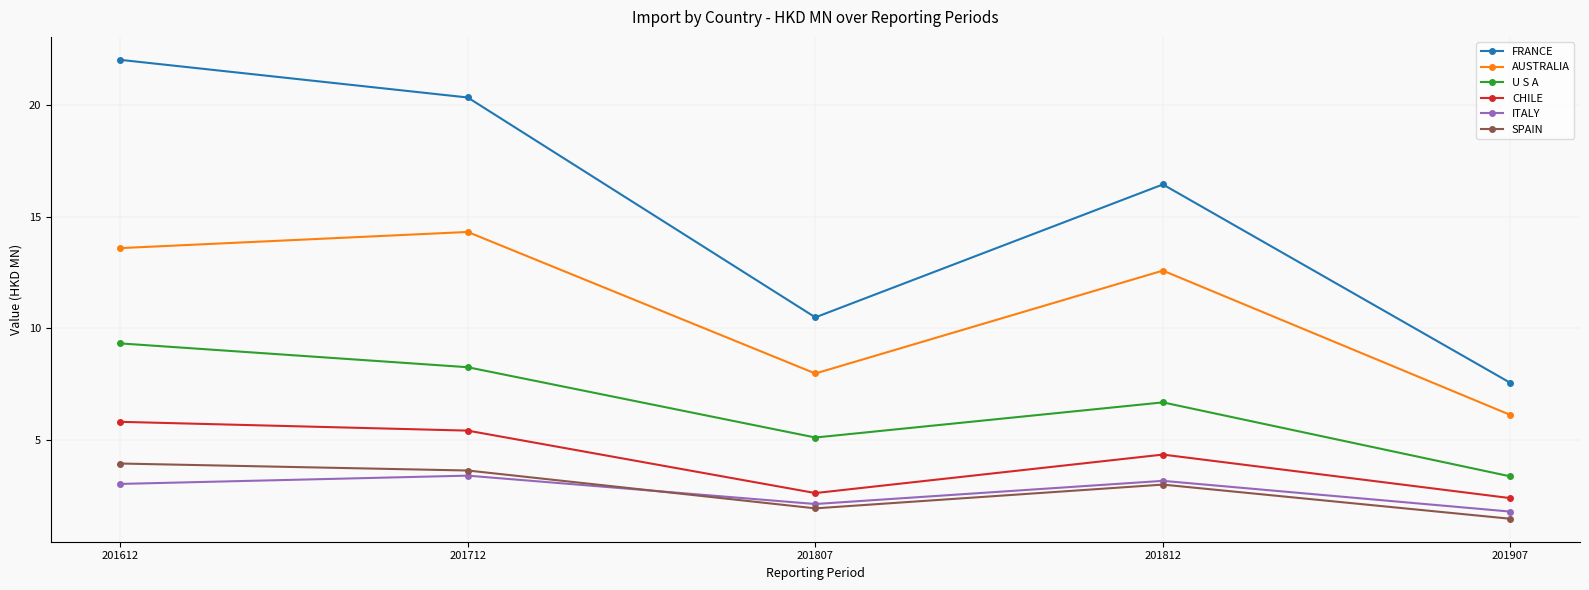

The value of FRANCE at 201812 is 16.4. True or false?

True